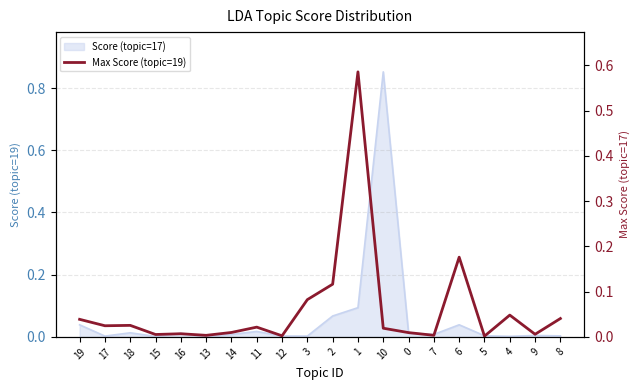

Where is the first local minimum?

17